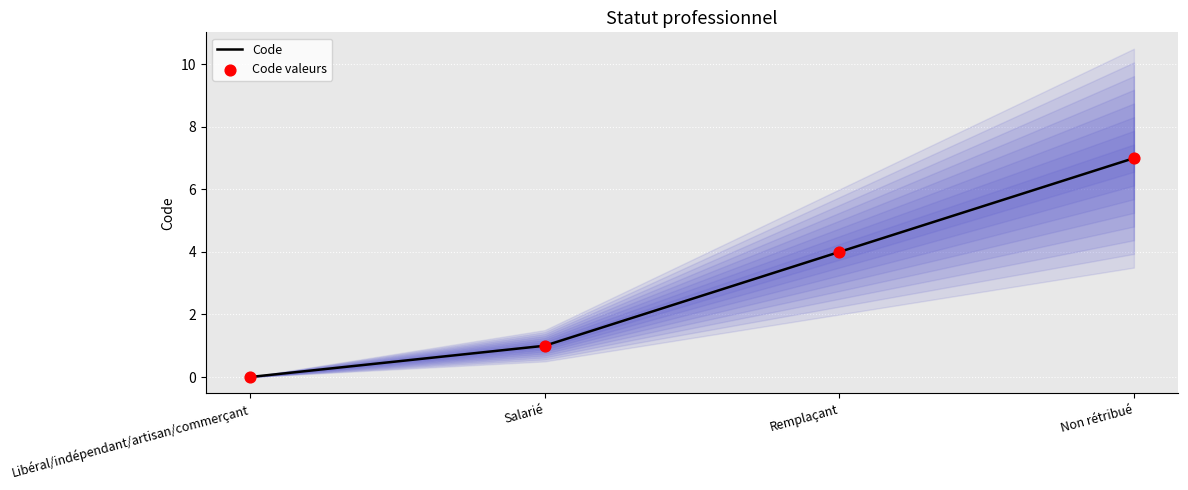

Which series has the largest Y range (max minus min)?

Code